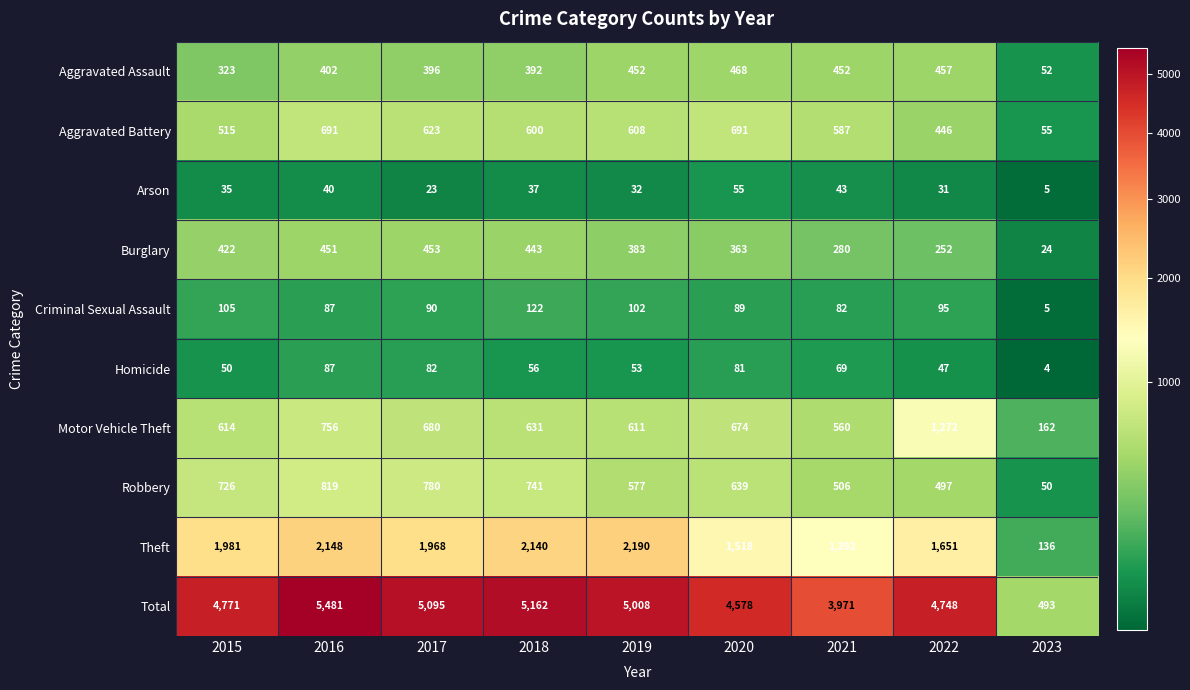

Where does the Burglary series first go above 383?

2015